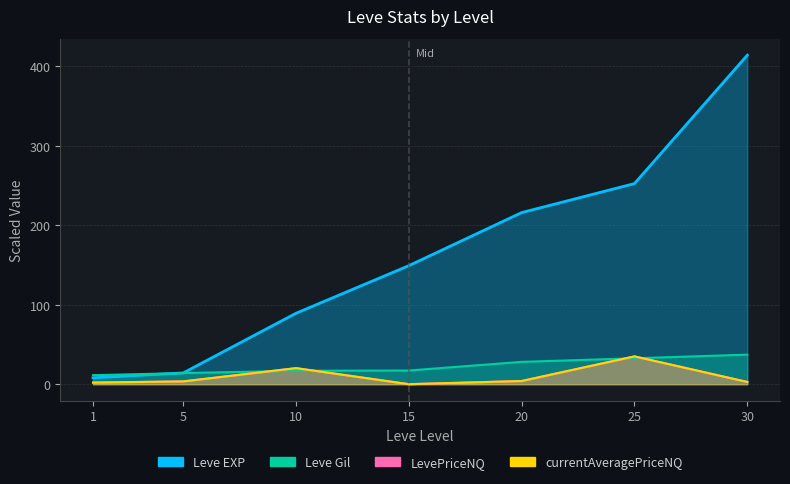

How many times do LevePriceNQ and Leve Gil cross each other?

4